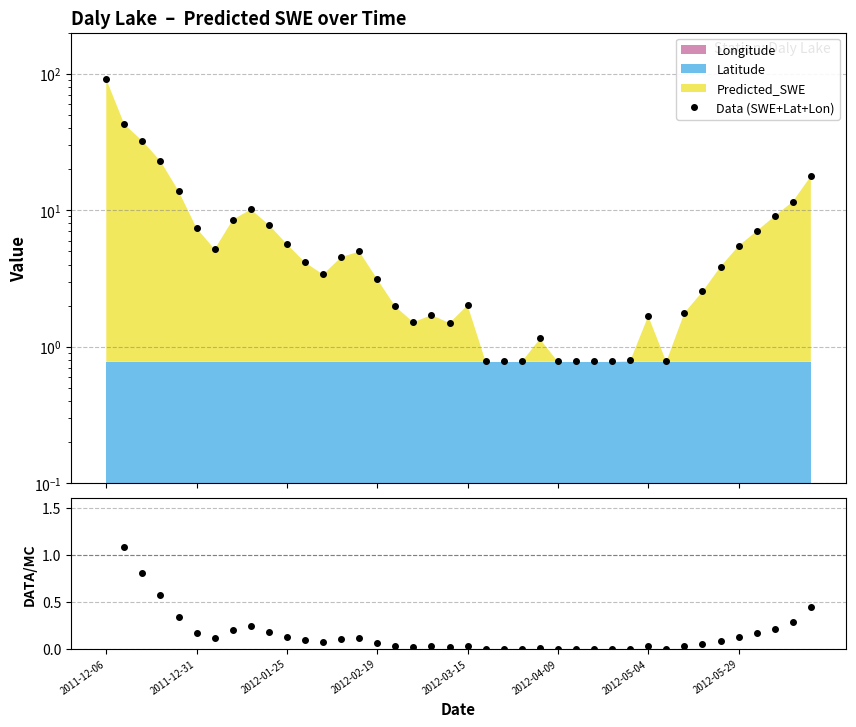

The value of SWE / (Lat+Lon scaled) at 2012-05-04 is 0.0. True or false?

False